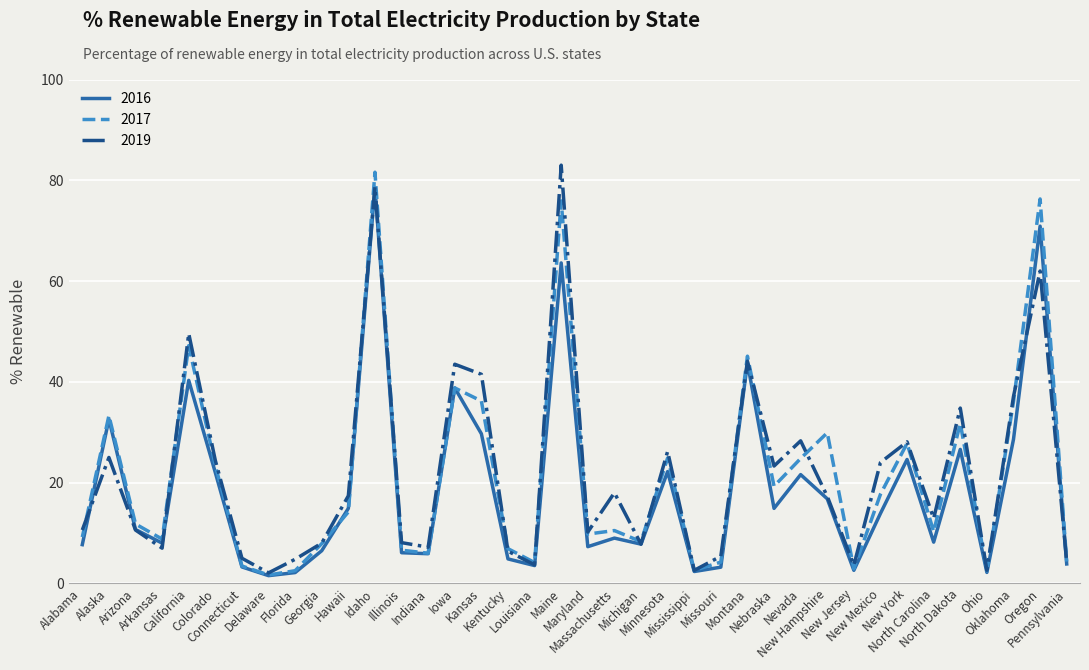

What is the maximum value shown in the chart?

83.0